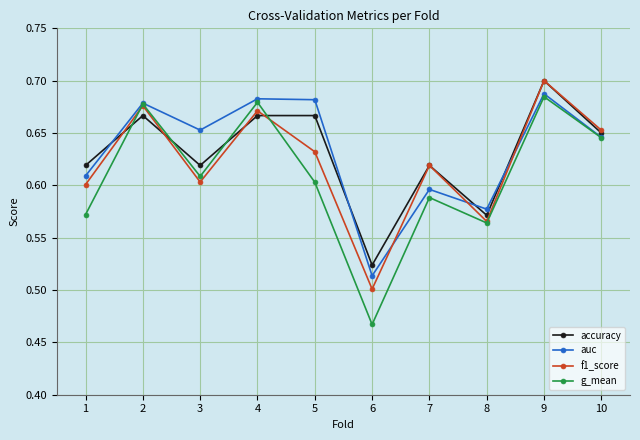

At how many categories does at least one series exceed 0?

10